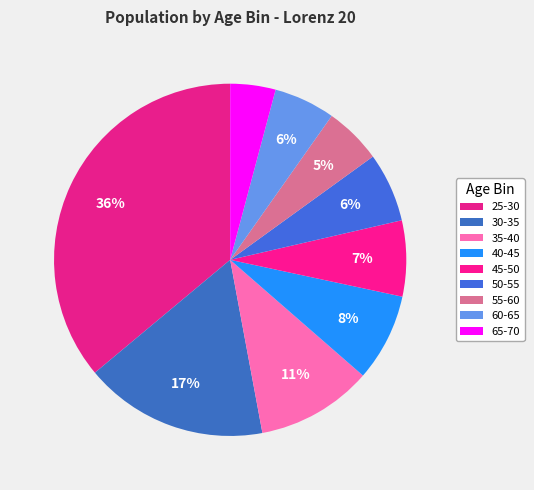

To the nearest percent, what portion does 50-55 represent?

6%